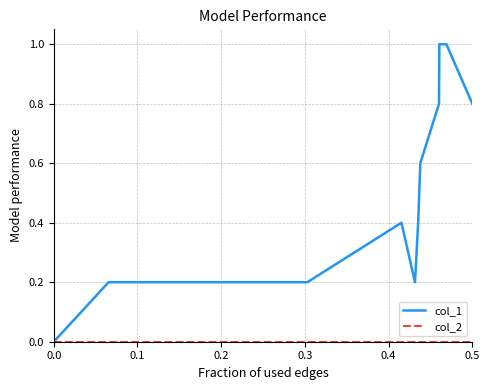

Which series has the largest total across all categories?

col_1